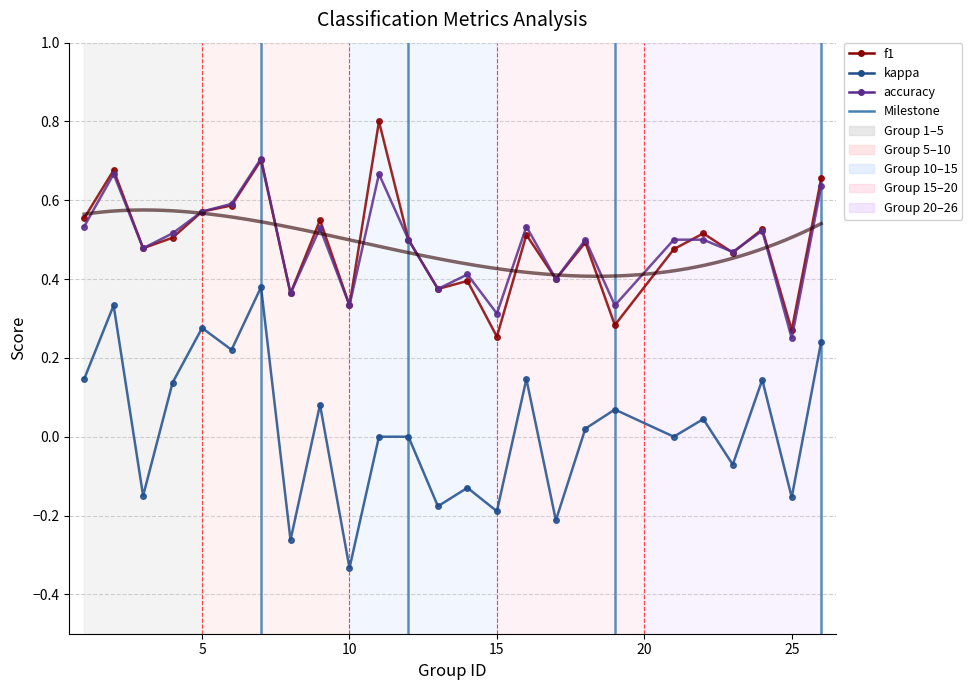

Reading right to left, transcribe all the data shown in this chart.

f1: 0.7	0.3	0.5	0.5	0.5	0.5	0.3	0.5	0.4	0.5	0.3	0.4	0.4	0.5	0.8	0.3	0.5	0.4	0.7	0.6	0.6	0.5	0.5	0.7	0.6
kappa: 0.2	-0.2	0.1	-0.1	0.0	0.0	0.1	0.0	-0.2	0.1	-0.2	-0.1	-0.2	0.0	0.0	-0.3	0.1	-0.3	0.4	0.2	0.3	0.1	-0.1	0.3	0.1
accuracy: 0.6	0.2	0.5	0.5	0.5	0.5	0.3	0.5	0.4	0.5	0.3	0.4	0.4	0.5	0.7	0.3	0.5	0.4	0.7	0.6	0.6	0.5	0.5	0.7	0.5